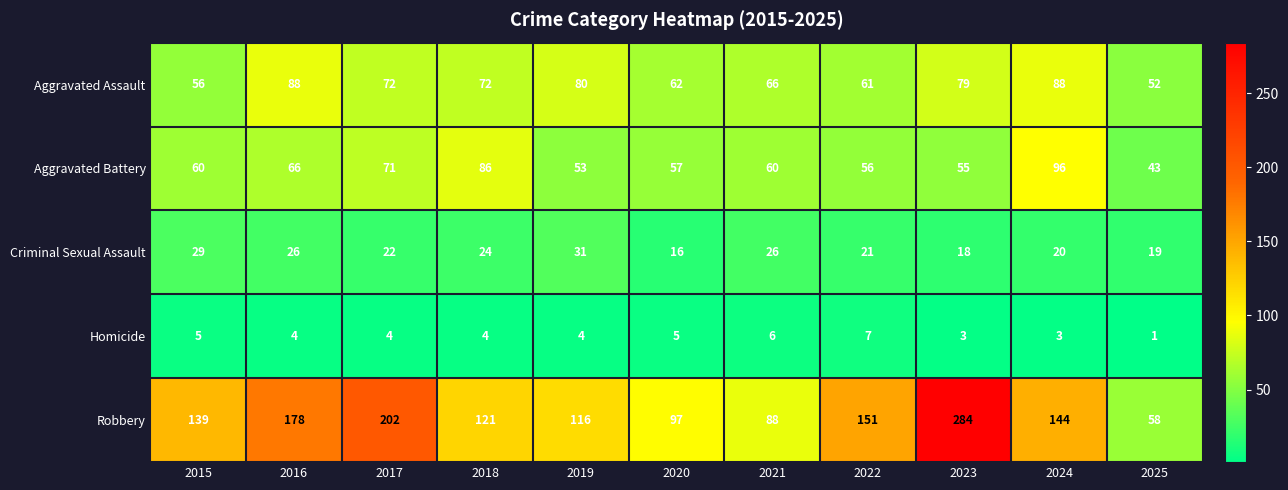

What is the difference between the maximum and second lowest values in the Homicide series?

4